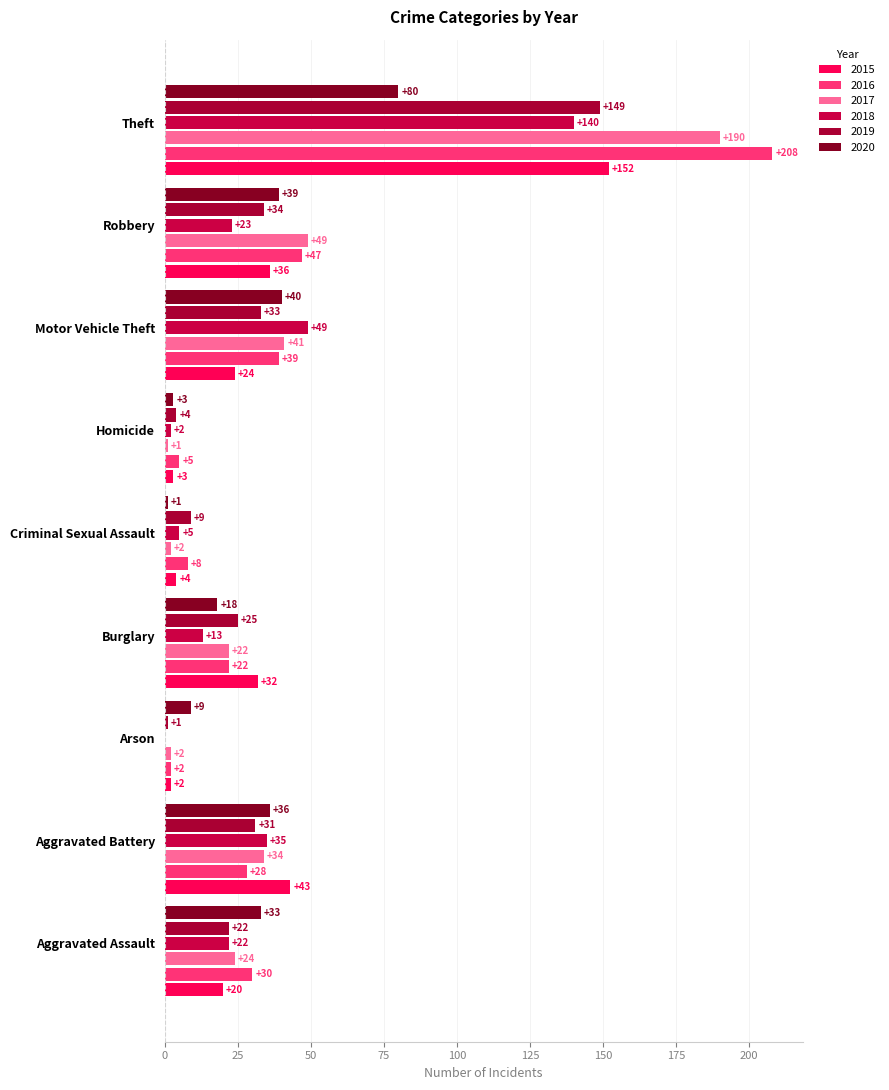

Is the value of 2018 at Aggravated Assault greater than the value of 2019 at Arson?

Yes